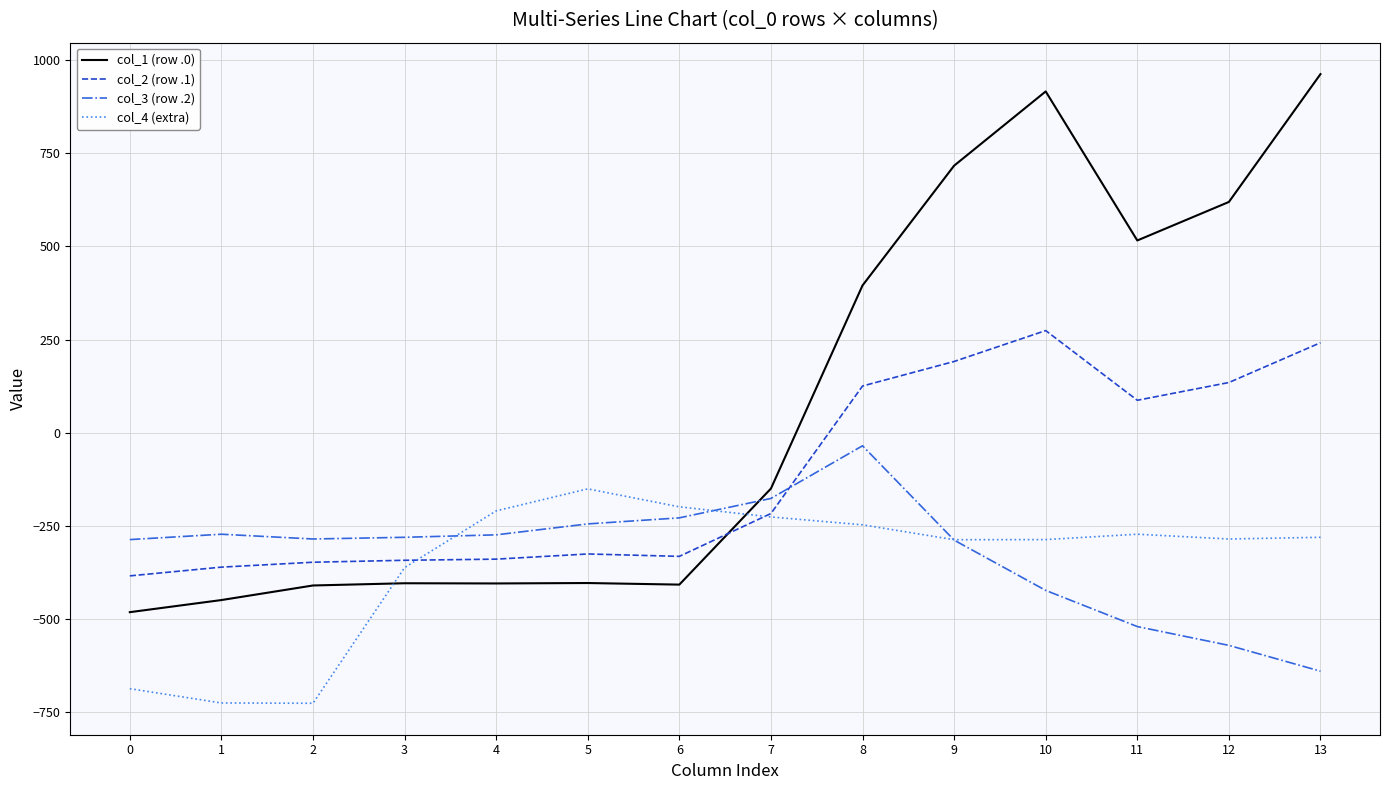

Which series ends up on top after the final intersection of col_3 (row .2) and col_1 (row .0)?

col_1 (row .0)